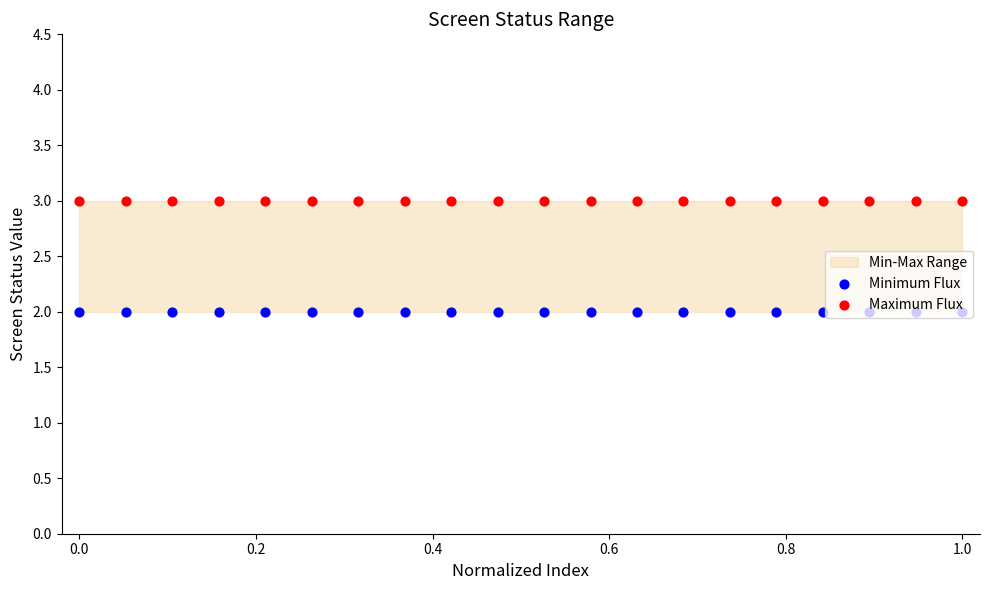

Which series contains the highest Y value?

Maximum Flux